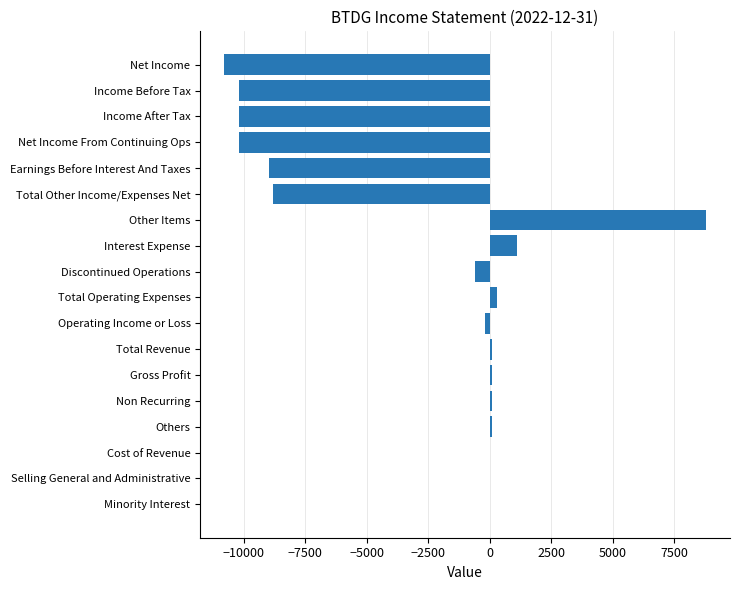

How many distinct data groups are displayed?

1